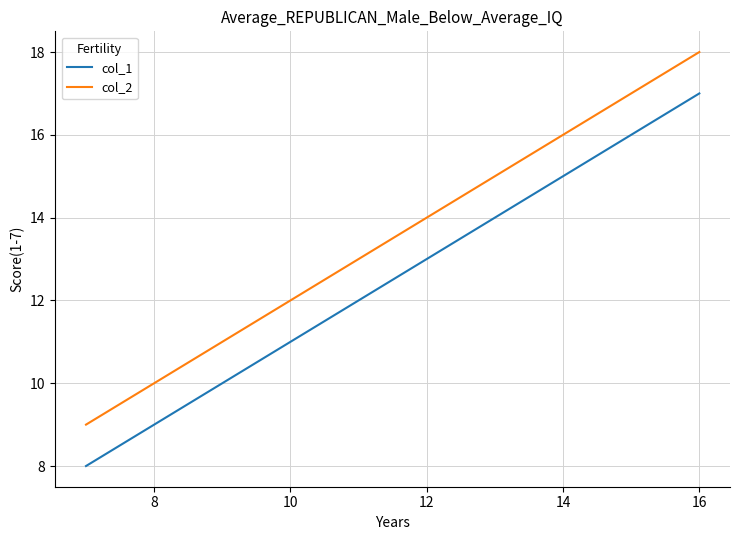

How many distinct data groups are displayed?

2